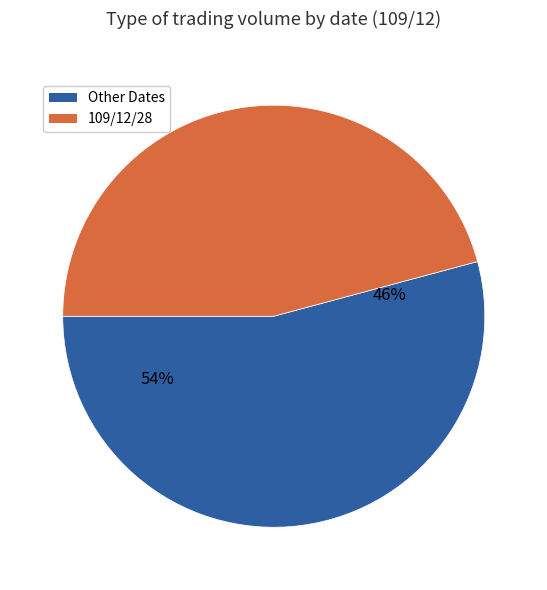

The 109/12/29 slice represents 19% of the pie. True or false?

False